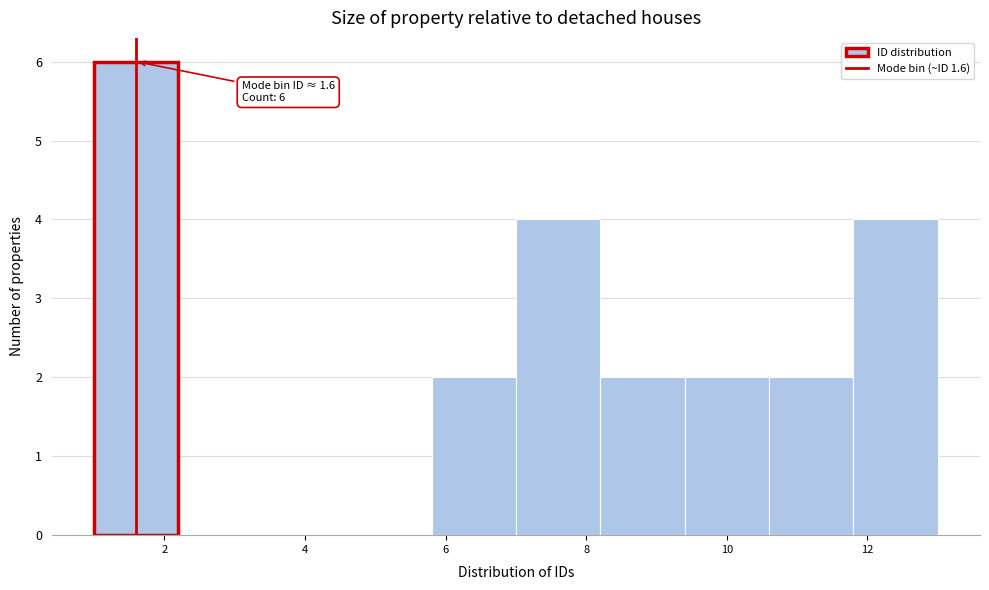

Over which range of the x-axis is the bar tallest?

1.0 to 2.2